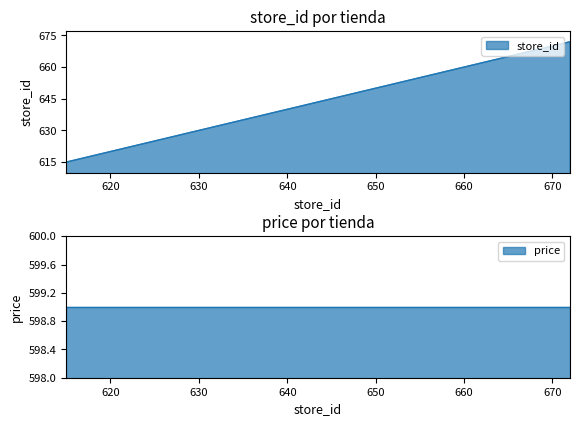

What is the sum of all values?

3883